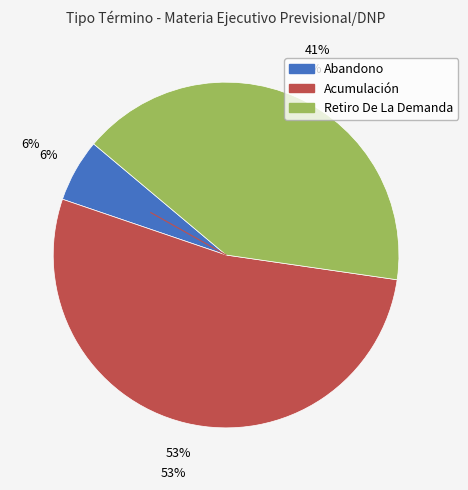

The Abandono slice represents 20% of the pie. True or false?

False